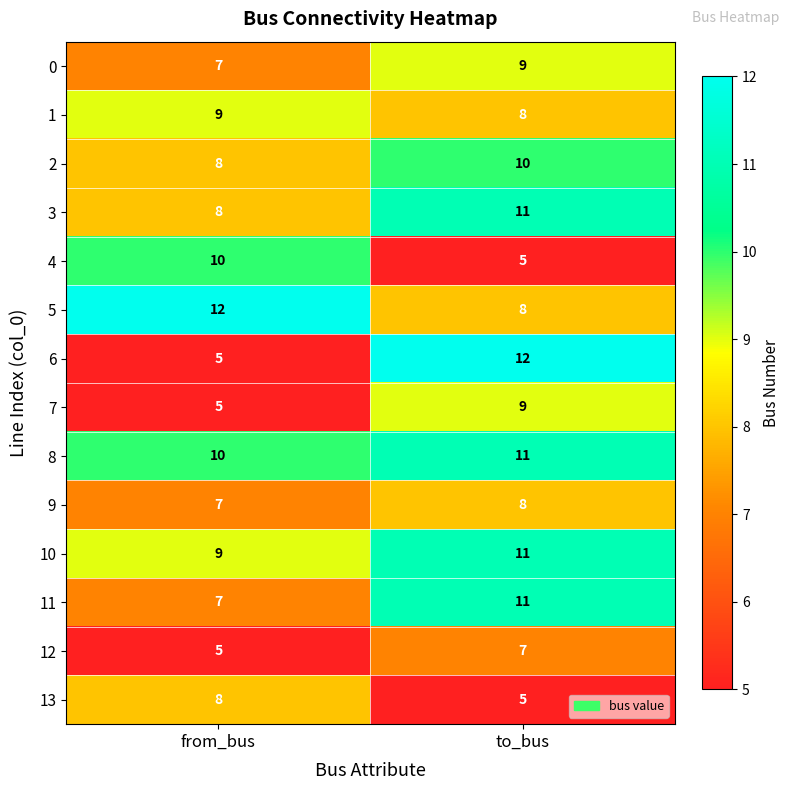

What is the spread (max minus min) of values at to_bus?

7